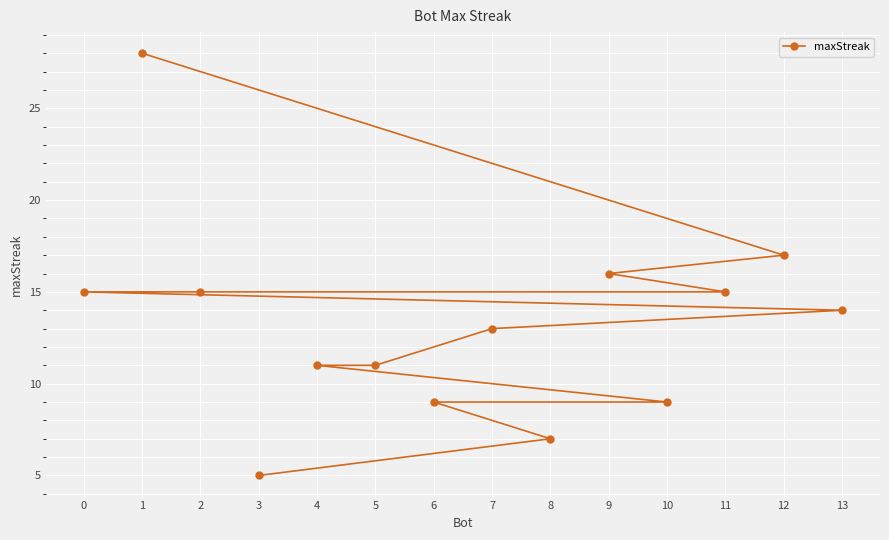

Reading left to right, list all the values displayed in this chart.

0=15	1=28	2=15	3=5	4=11	5=11	6=9	7=13	8=7	9=16	10=9	11=15	12=17	13=14